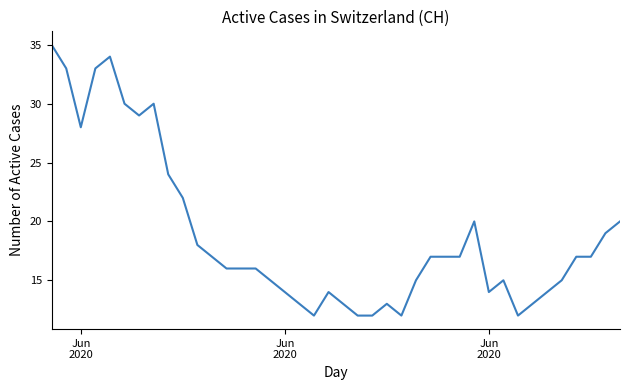

What is the maximum value shown in the chart?

35